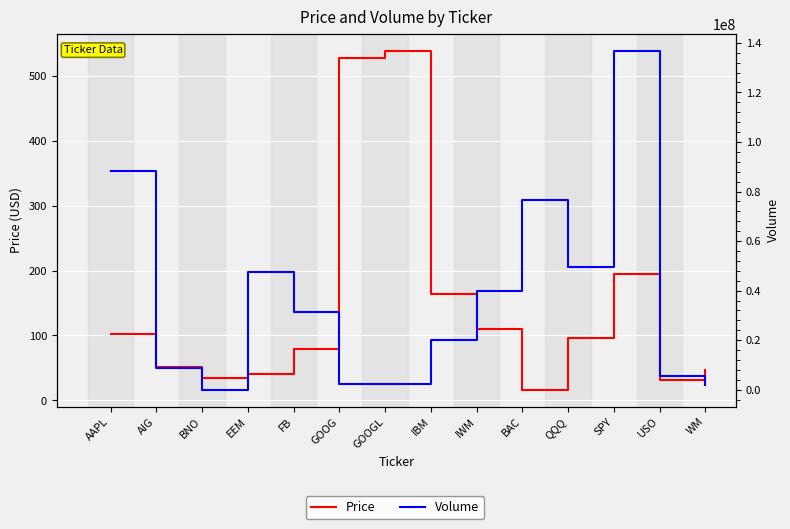

Reading left to right, list all the values displayed in this chart.

Price: AAPL=102.5	AIG=52.1	BNO=34.2	EEM=41.0	FB=78.7	GOOG=526.5	GOOGL=538.0	IBM=163.2	IWM=110.5	BAC=16.6	QQQ=96.9	SPY=194.1	USO=31.3	WM=47.3
Volume: AAPL=88178571.0	AIG=8652415.0	BNO=45303.0	EEM=47701868.0	FB=31358338.0	GOOG=2198887.0	GOOGL=2408879.0	IBM=20113941.0	IWM=39727002.0	BAC=76485792.0	QQQ=49361784.0	SPY=136732853.0	USO=5644003.0	WM=1777480.0